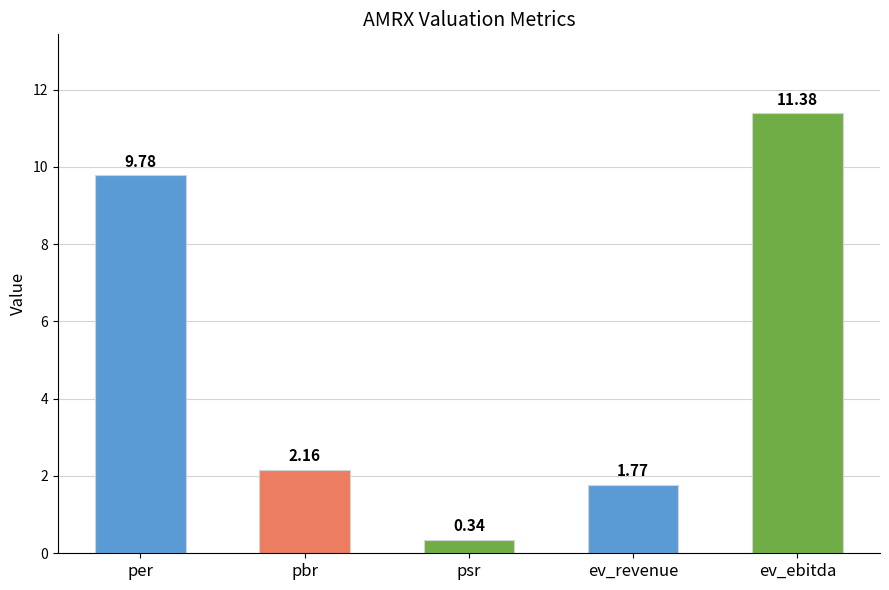

Where is the data nearest to the value 5?

pbr